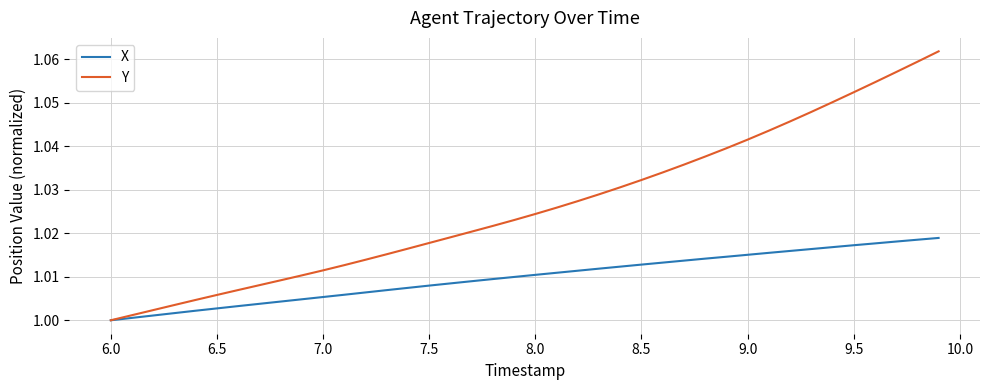

List the series in order of their peak value, lowest first.

X, Y